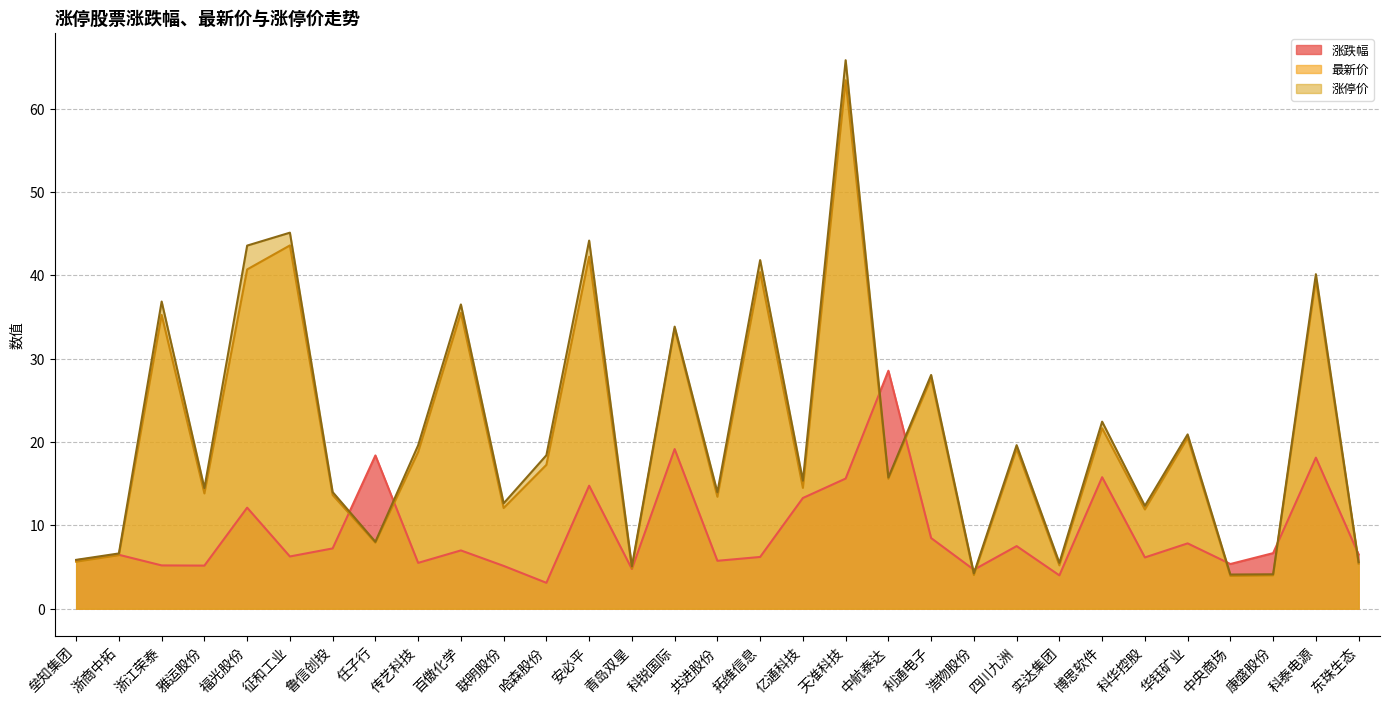

What is the spread (max minus min) of values at 科泰电源?

22.0